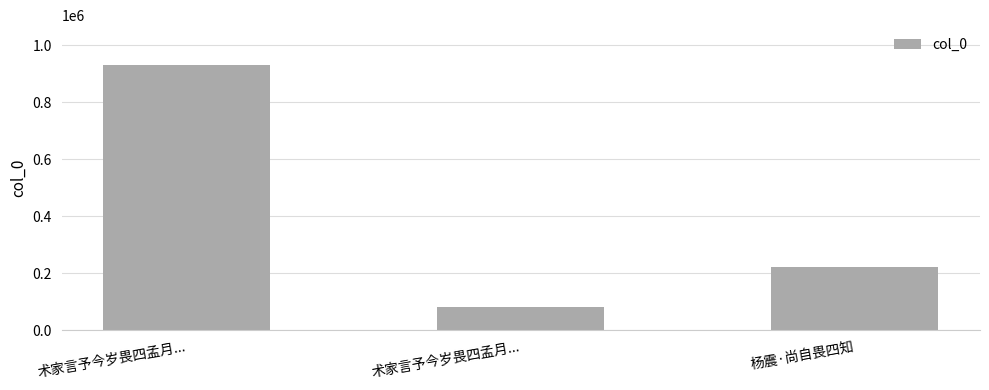

Rank the categories by value from highest to lowest.

术家言予今岁畏四孟月..., 杨震·尚自畏四知, 术家言予今岁畏四孟月...